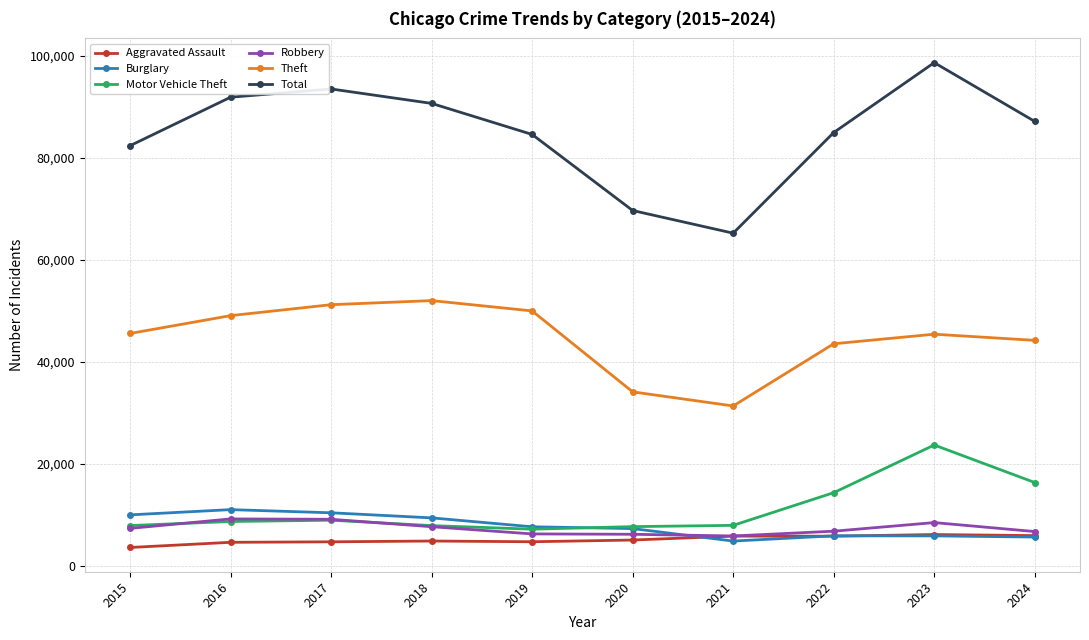

Does the chart display data point markers on the line(s)?

Yes